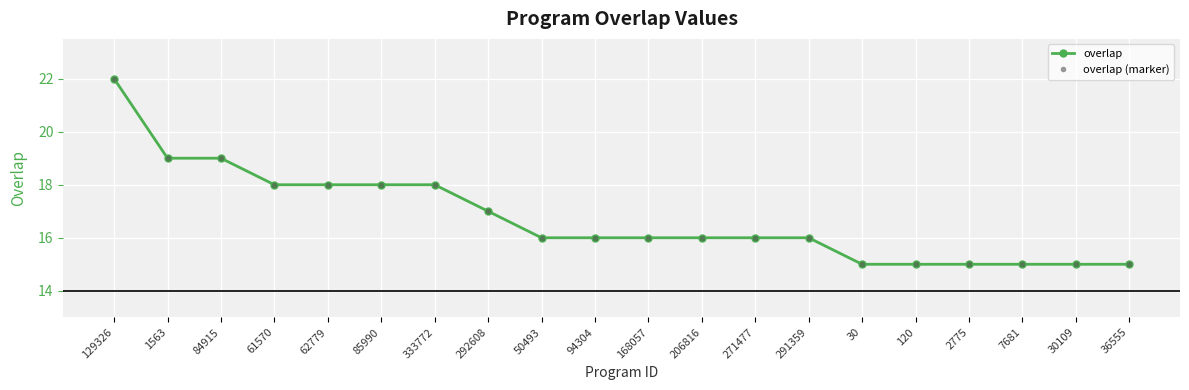

List the series in order of their peak value, highest first.

overlap, overlap (marker)